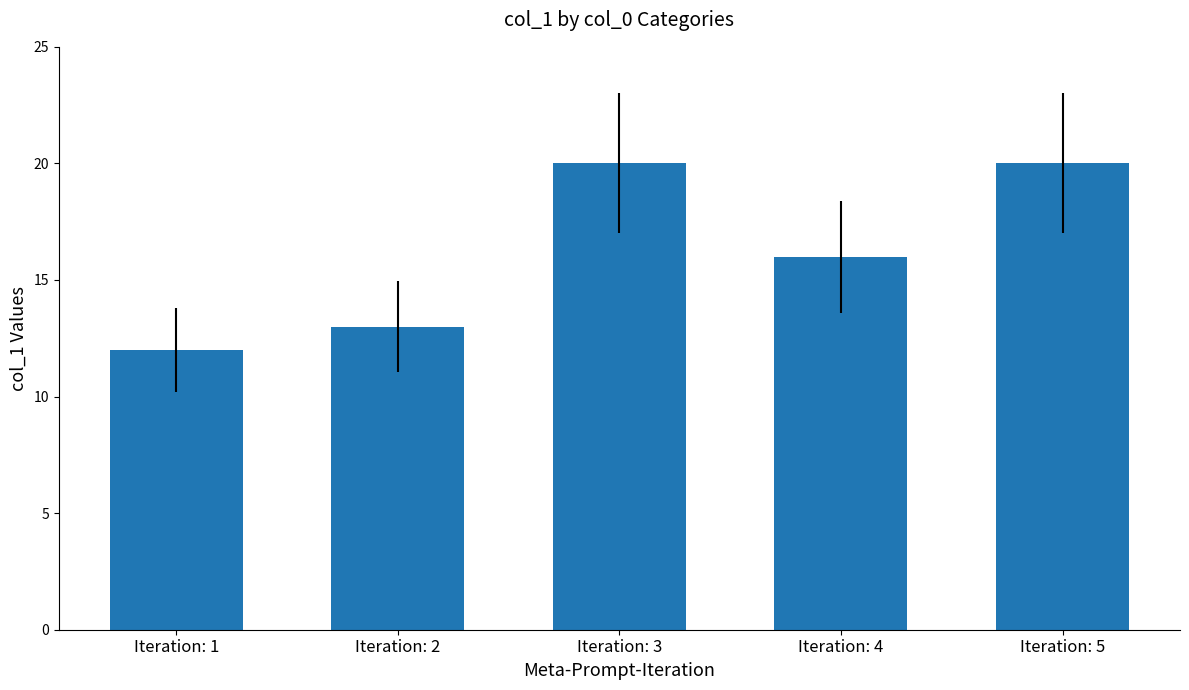

Reading left to right, what are all the values shown in this chart?

Iteration: 1=12	Iteration: 2=13	Iteration: 3=20	Iteration: 4=16	Iteration: 5=20